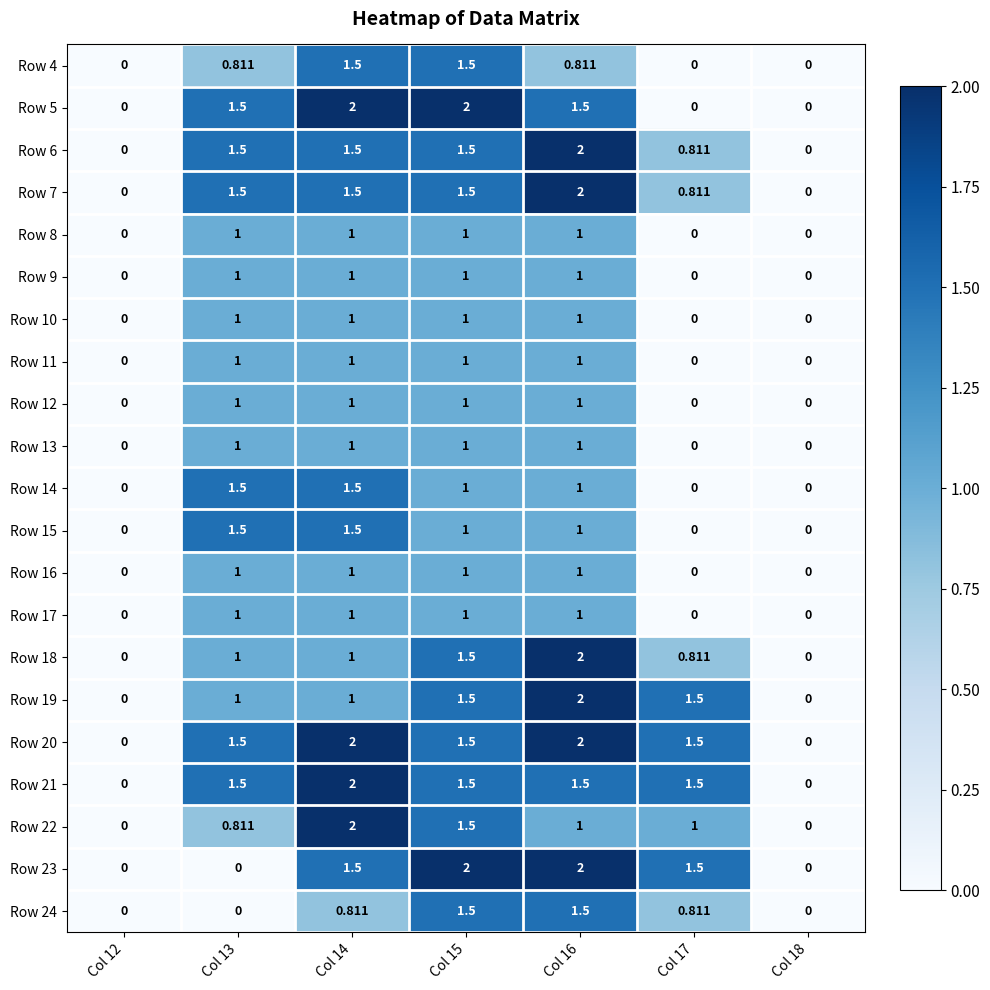

Is the value of Row 9 at Col 12 greater than the value of Row 10 at Col 14?

No